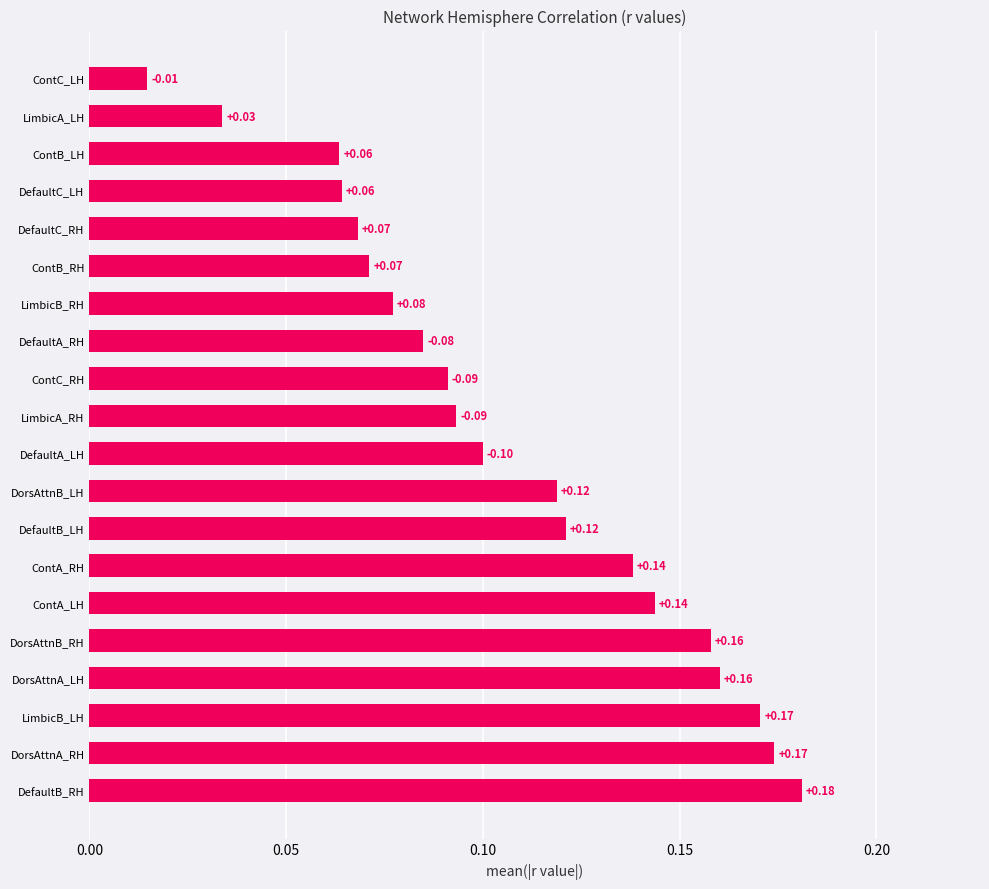

Are the bars grouped side by side (vs. stacked)?

No